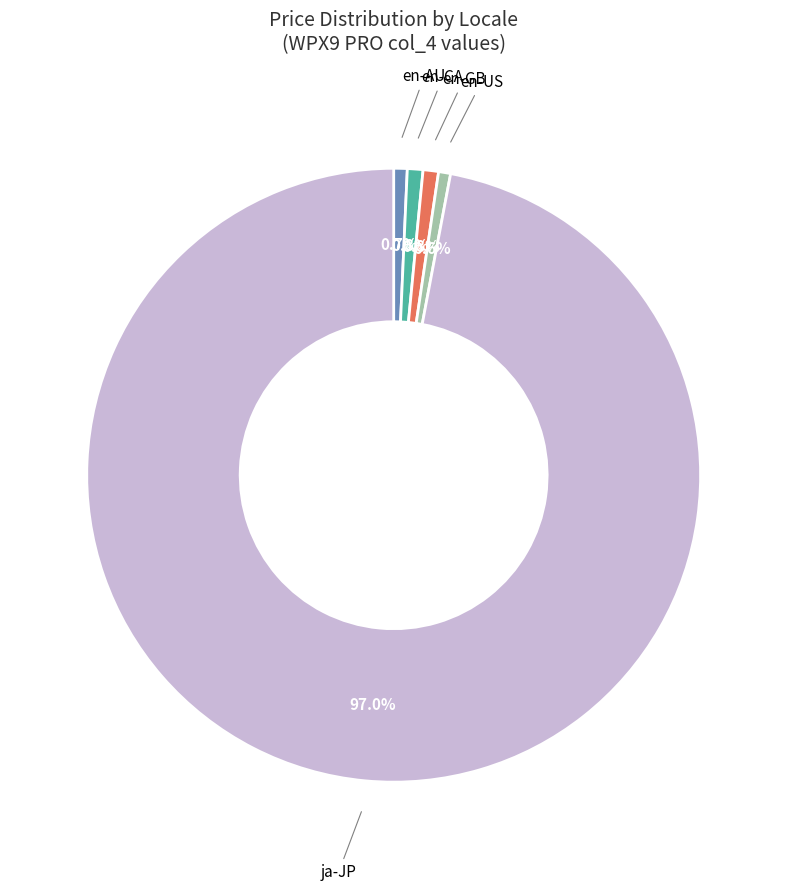

To the nearest percent, what is the difference between the largest and smallest slice percentages?

96%